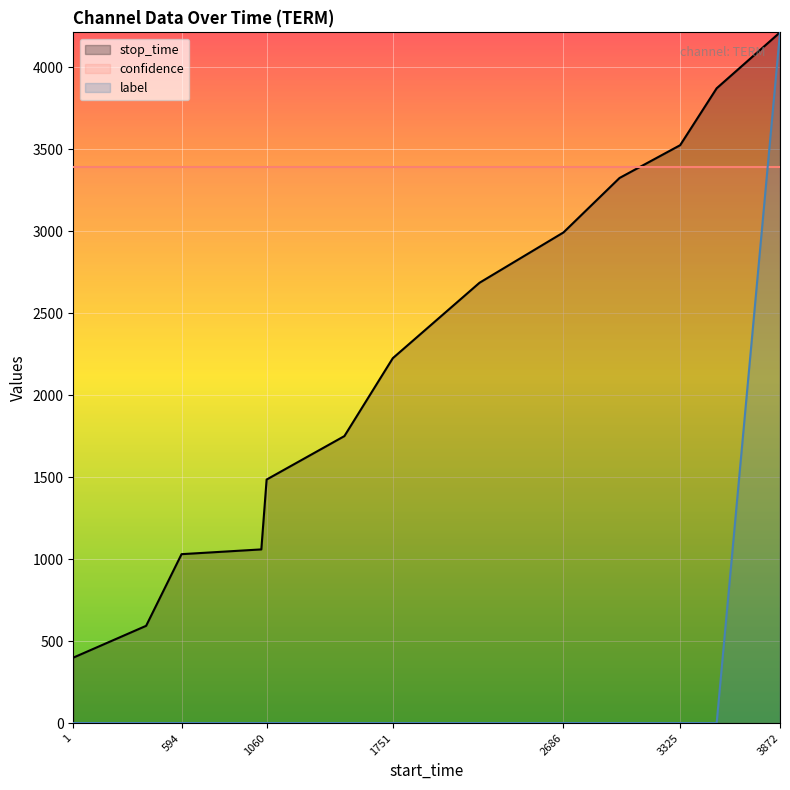

What are all the series names shown in the legend?

stop_time, confidence, label